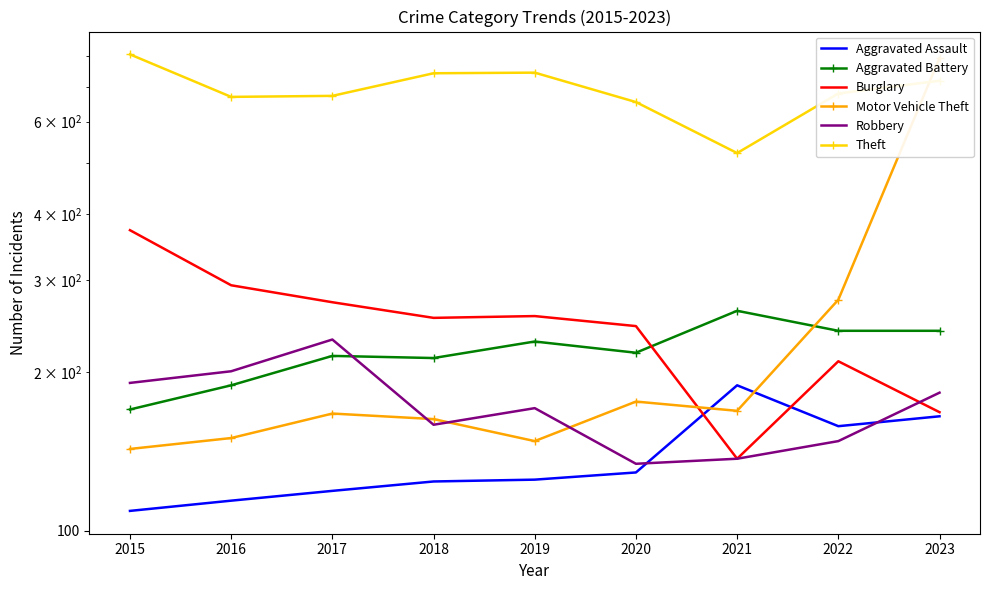

What is the value of the Burglary point at the 8th from the left?

210